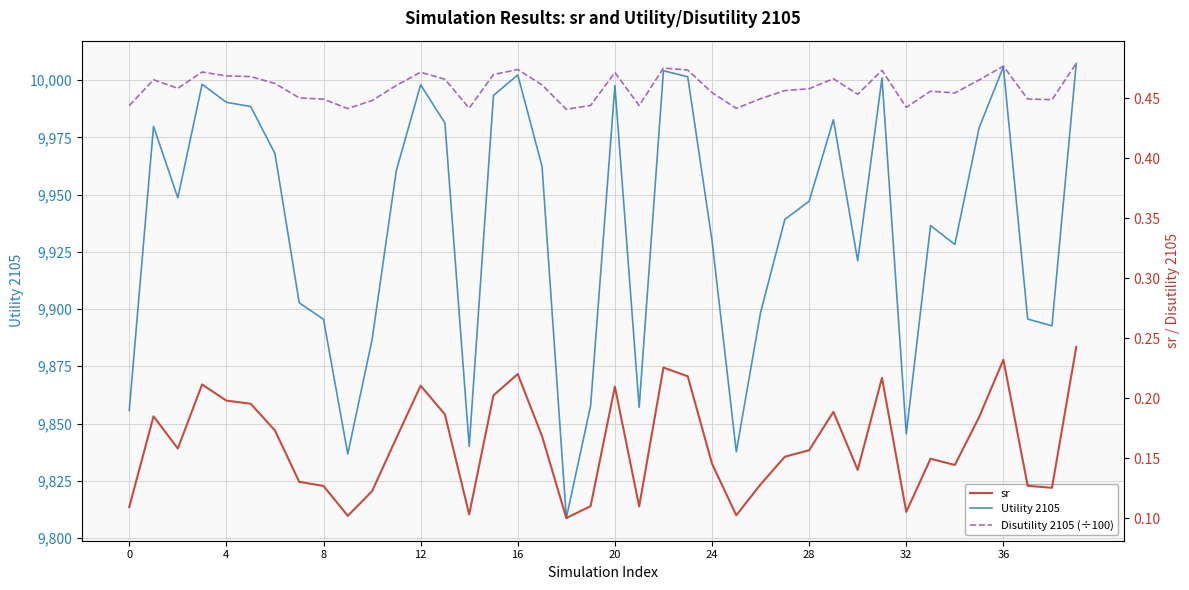

What is the label of the 25th point from the left?

24